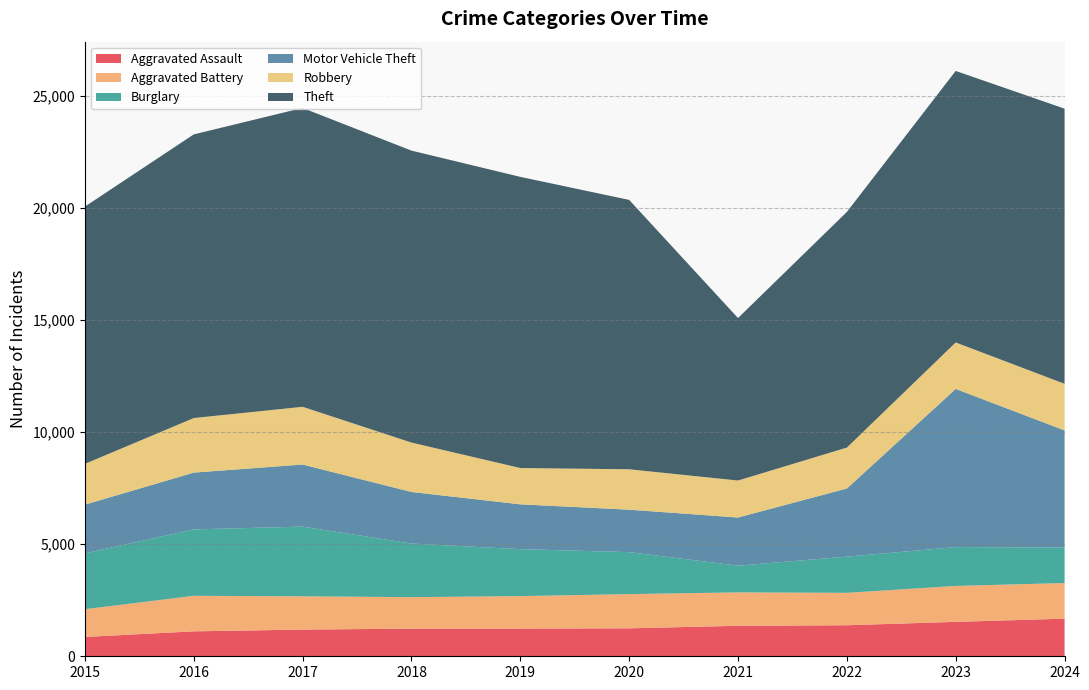

Reading left to right, what are all the values shown in this chart?

Aggravated Assault: 862	1113	1191	1235	1235	1248	1360	1385	1537	1678
Aggravated Battery: 1239	1586	1486	1404	1451	1527	1492	1447	1603	1592
Burglary: 2494	2964	3112	2395	2095	1875	1192	1615	1734	1587
Motor Vehicle Theft: 2174	2536	2771	2301	2002	1894	2150	3042	7061	5227
Robbery: 1820	2436	2577	2206	1621	1804	1652	1827	2075	2080
Theft: 11485	12662	13341	13032	12997	12025	7253	10519	12120	12281